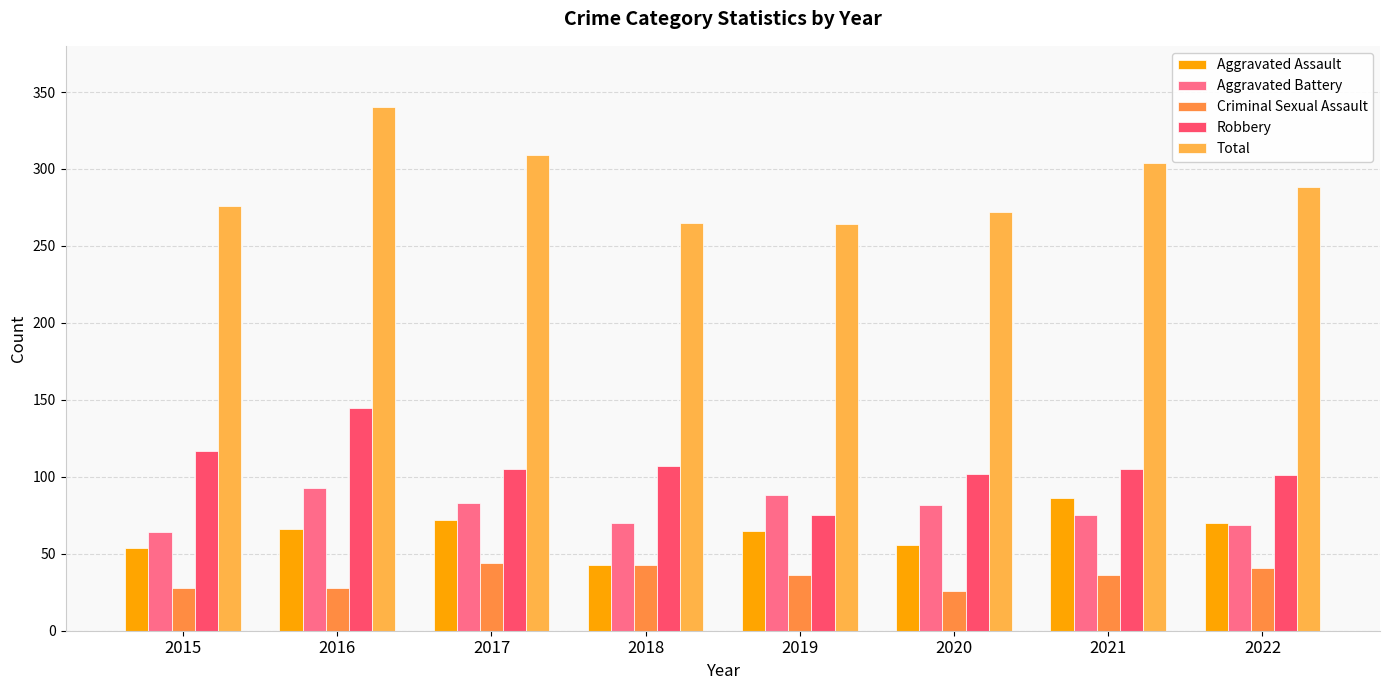

What is the value of the Criminal Sexual Assault bar at the 6th from the left?

26